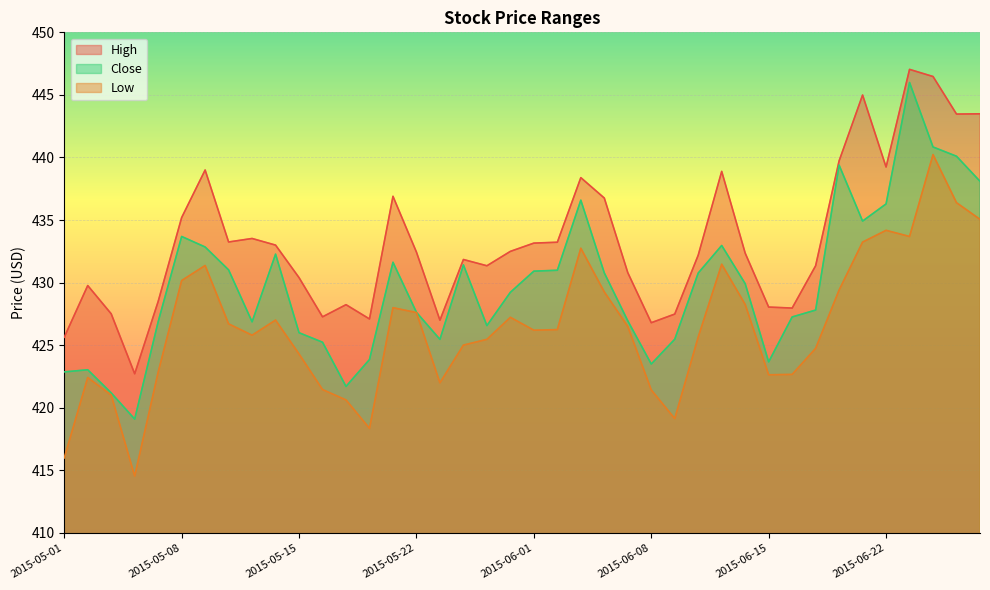

True or false: High has more than 1 points higher than both neighbors.

True